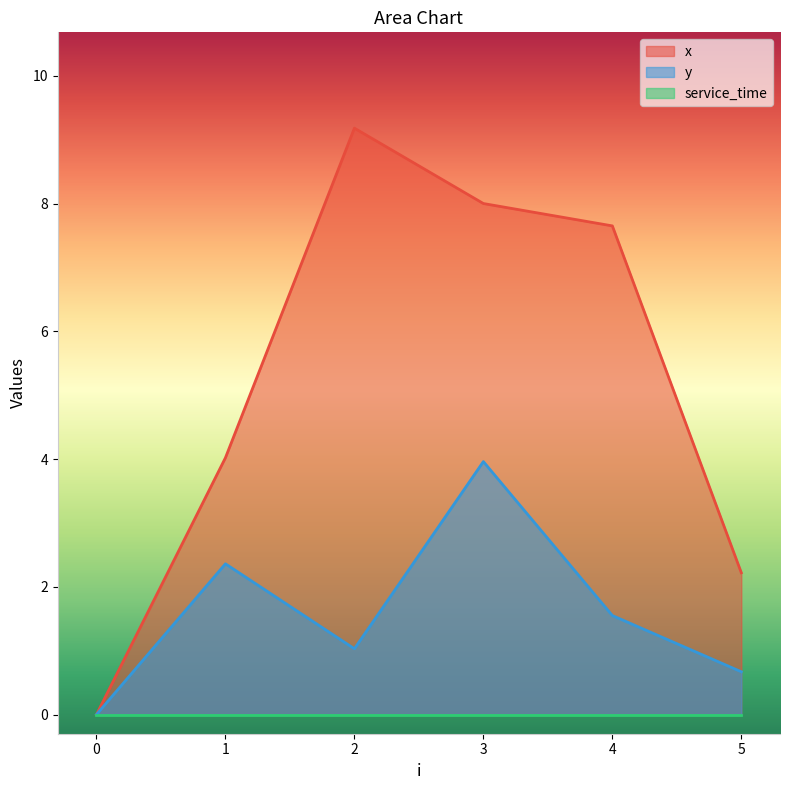

What is the difference between the maximum and second lowest values in the y series?

3.3